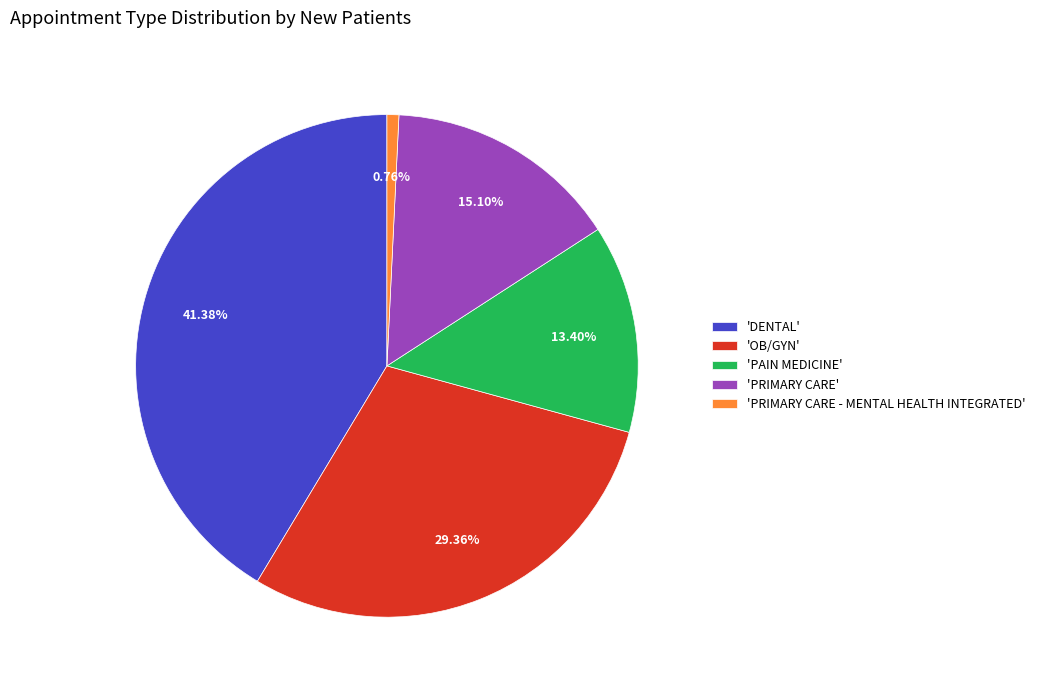

What is the smallest slice in the pie chart?

'PRIMARY CARE - MENTAL HEALTH INTEGRATED'